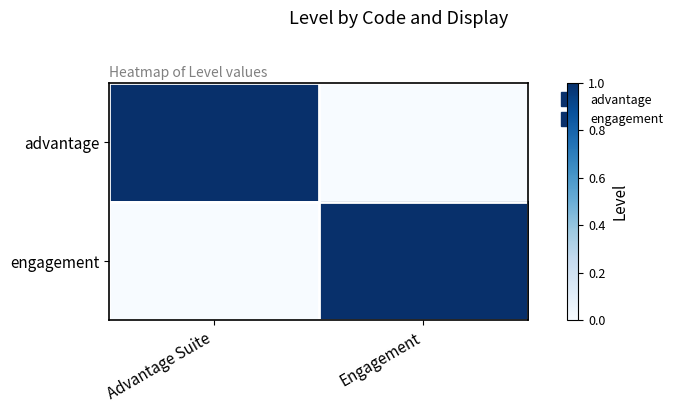

Which series has the largest total across all categories?

advantage